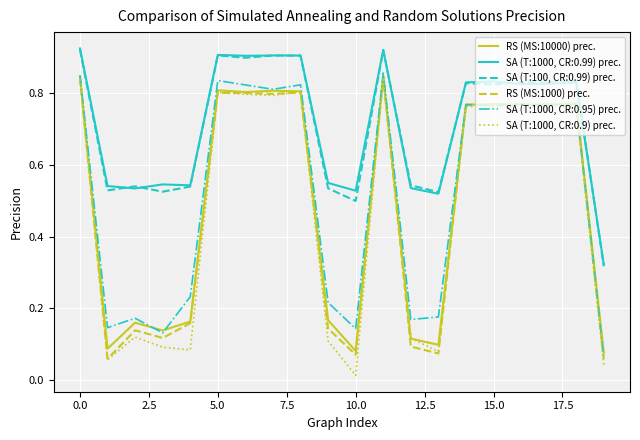

How many distinct data groups are displayed?

6